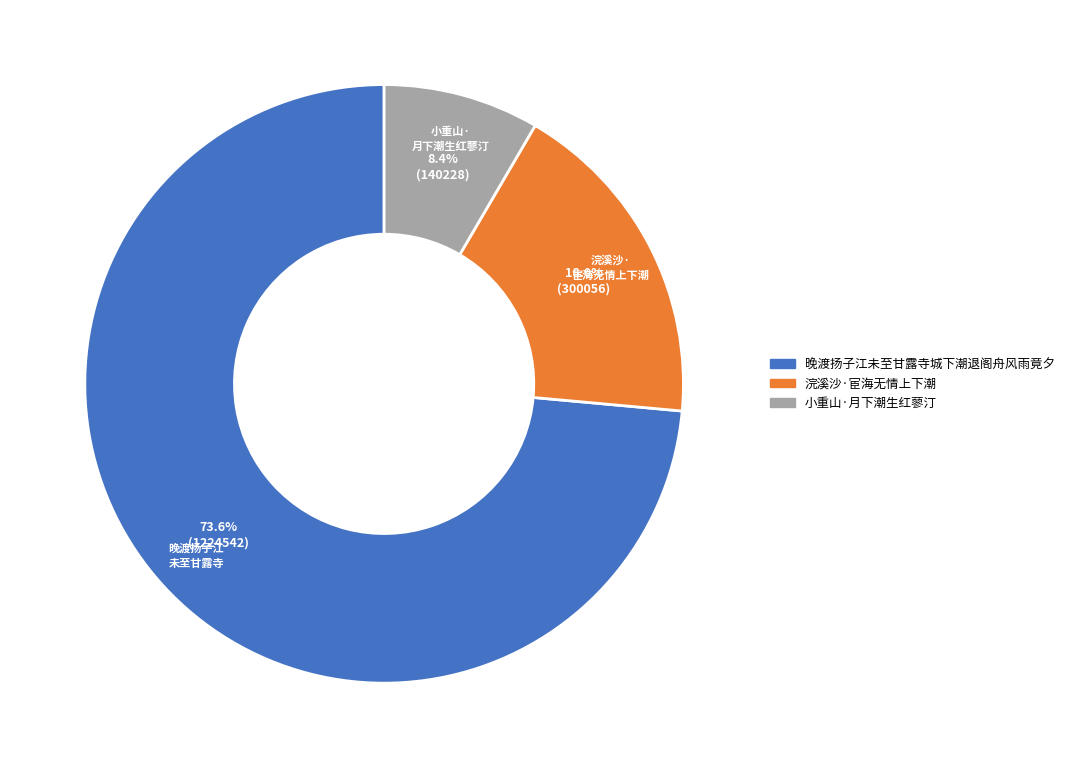

True or false: 浣溪沙·宦海无情上下潮 accounts for 18% of the total.

True